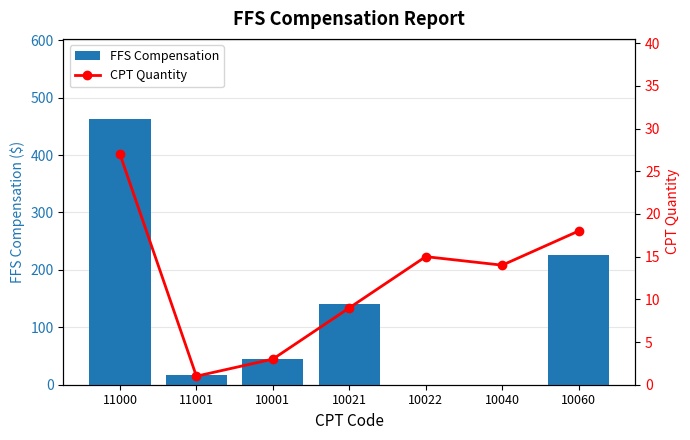

Is it true that CPT Quantity equals 24.1 at 10060?

False